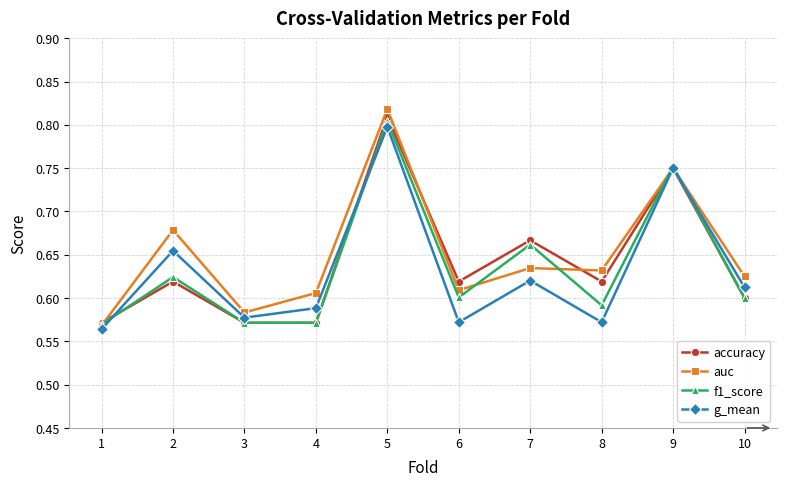

Which series has the widest spread of values?

auc